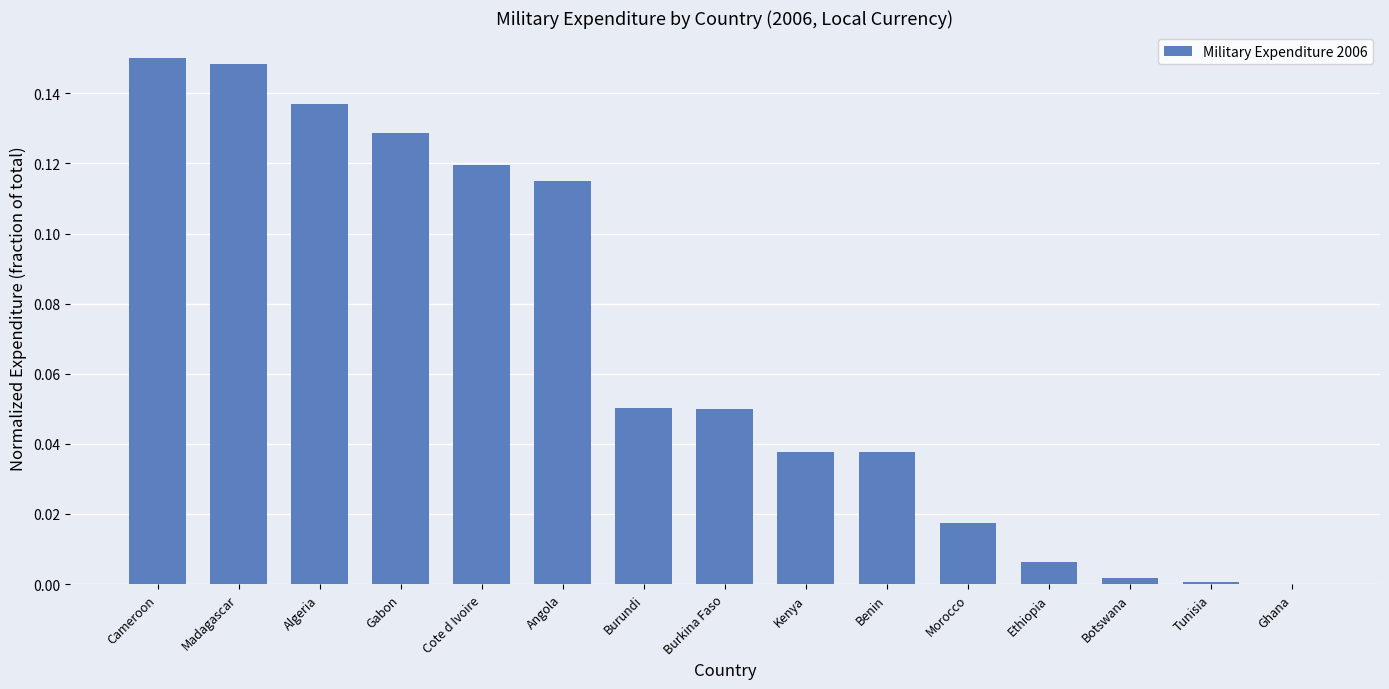

What is the sum of all values?

1.0